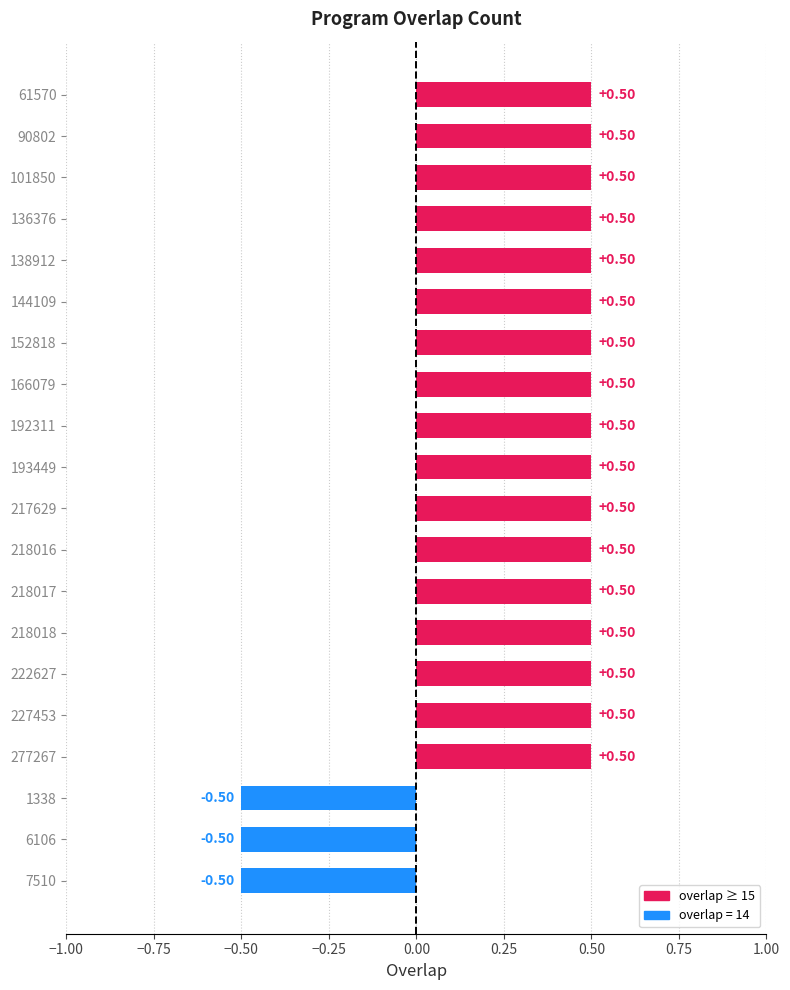

At which category does the chart reach its minimum across all series?

1338